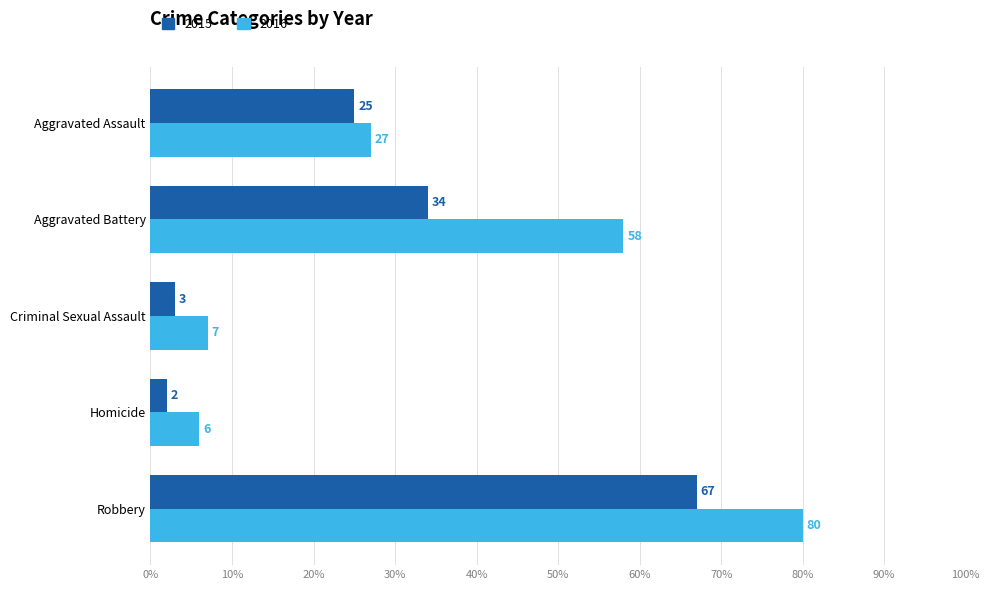

Which series has the largest range (max minus min)?

2016